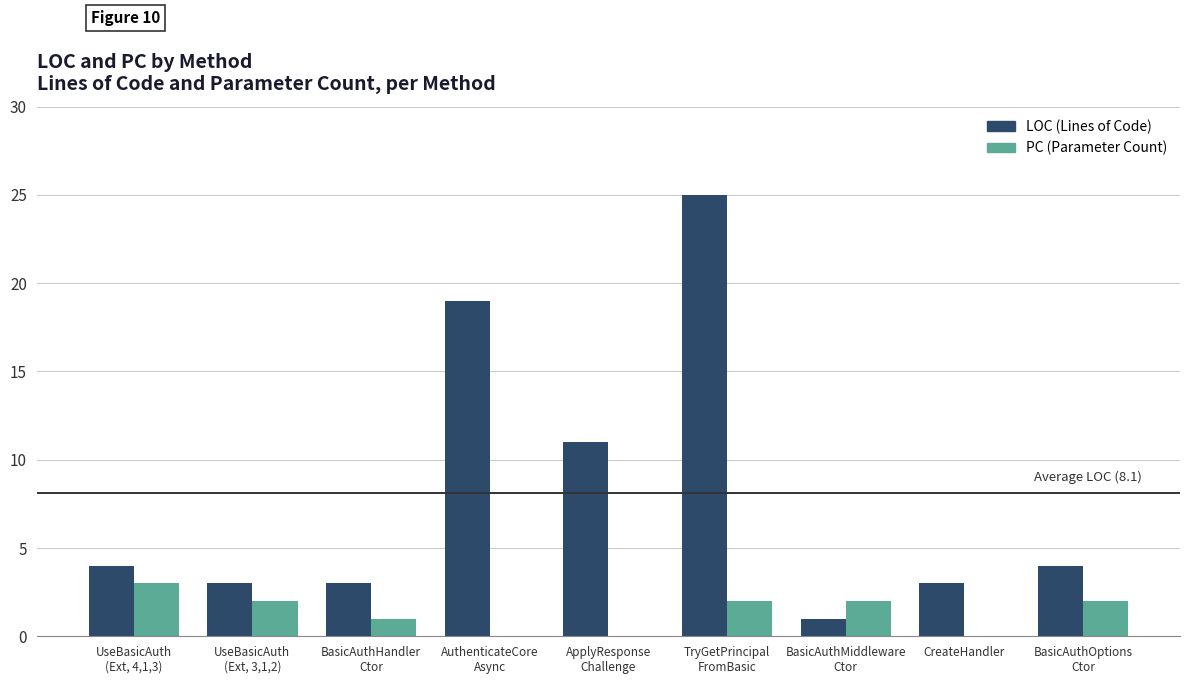

Count the number of data series in this chart.

2